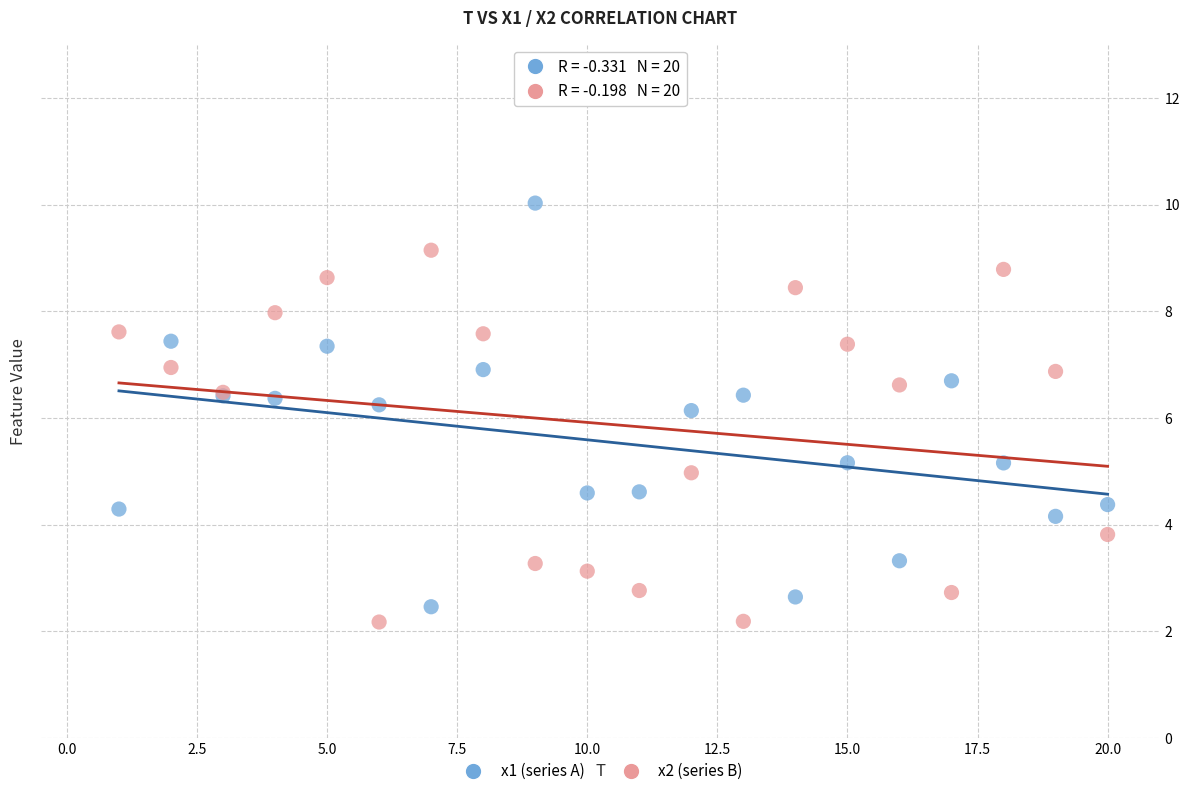

What is the X range (max minus min) for the scatter plot?

19.0